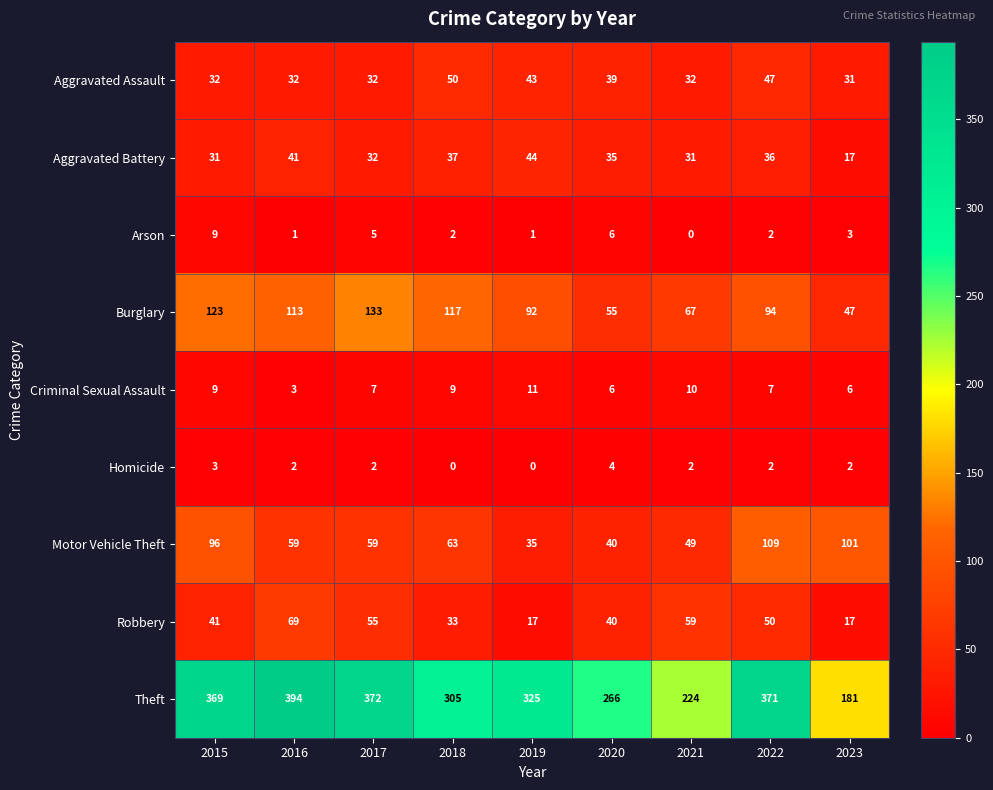

What is the maximum value shown in the chart?

394